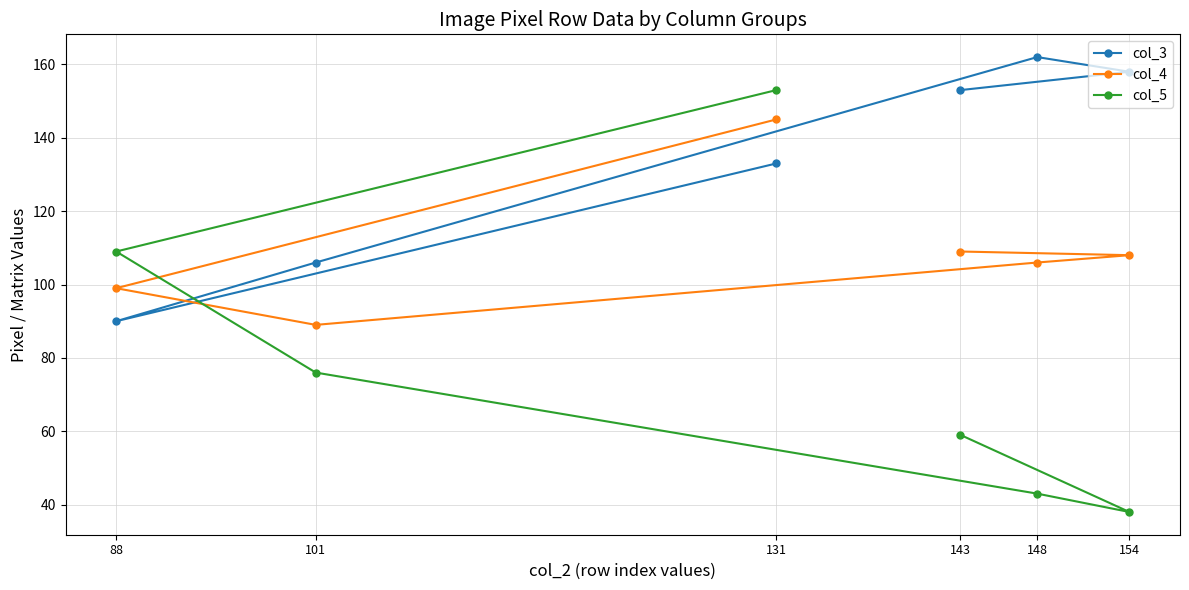

True or false: col_5 and col_3 intersect in this chart.

True